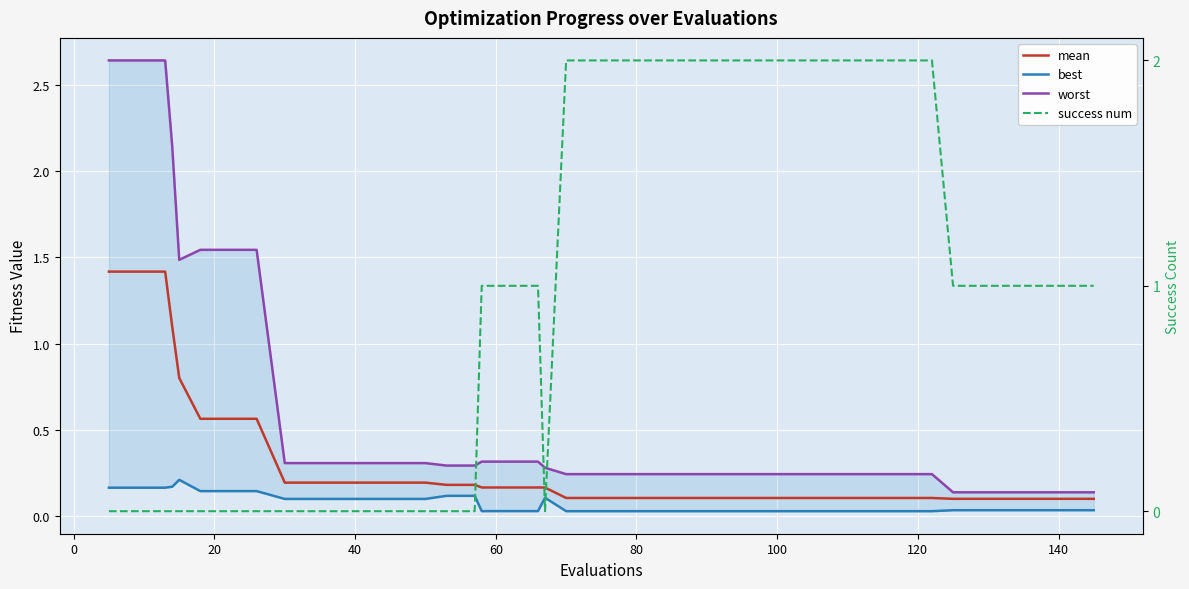

What is the difference between the highest and lowest values at 0?

2.6